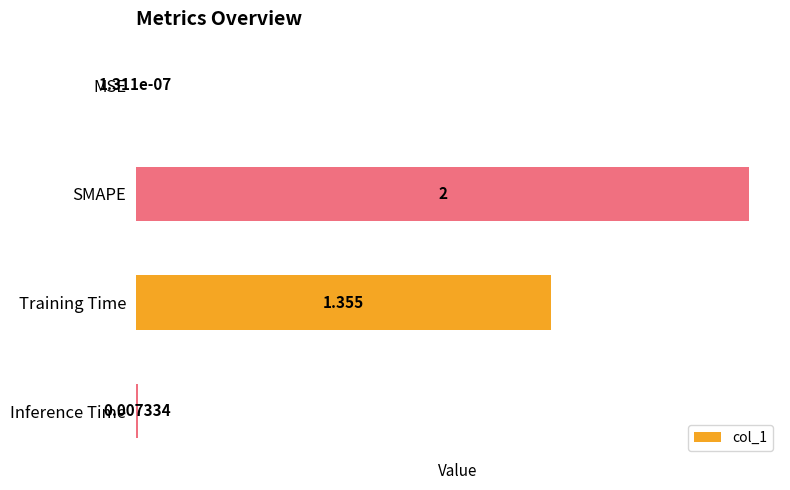

What is the average value?

0.8